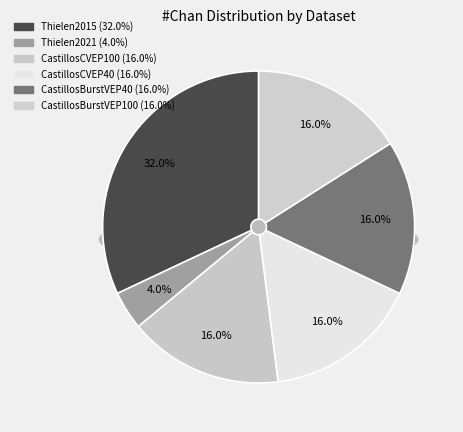

Is there any slice that represents more than half of the pie?

No